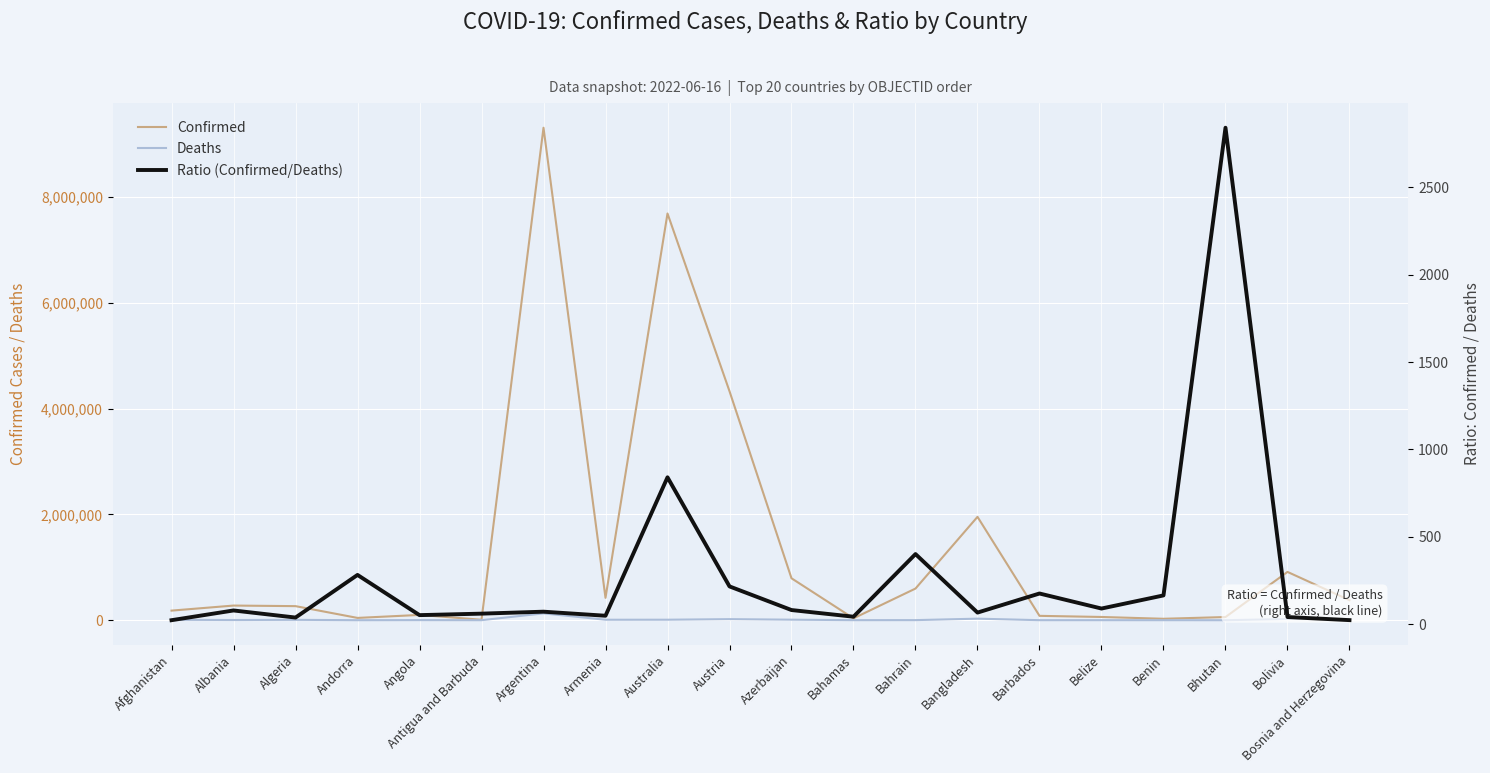

Rank the series by their maximum value, from lowest to highest.

Ratio (Confirmed/Deaths), Deaths, Confirmed